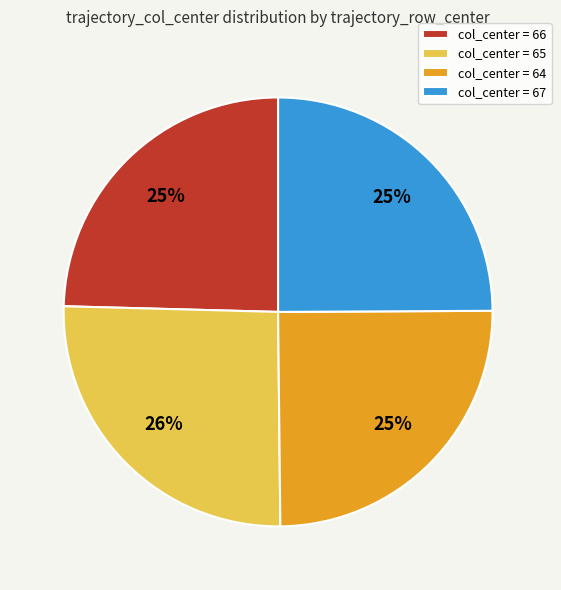

Is the sum of col_center = 67 and col_center = 65 greater than half?

Yes